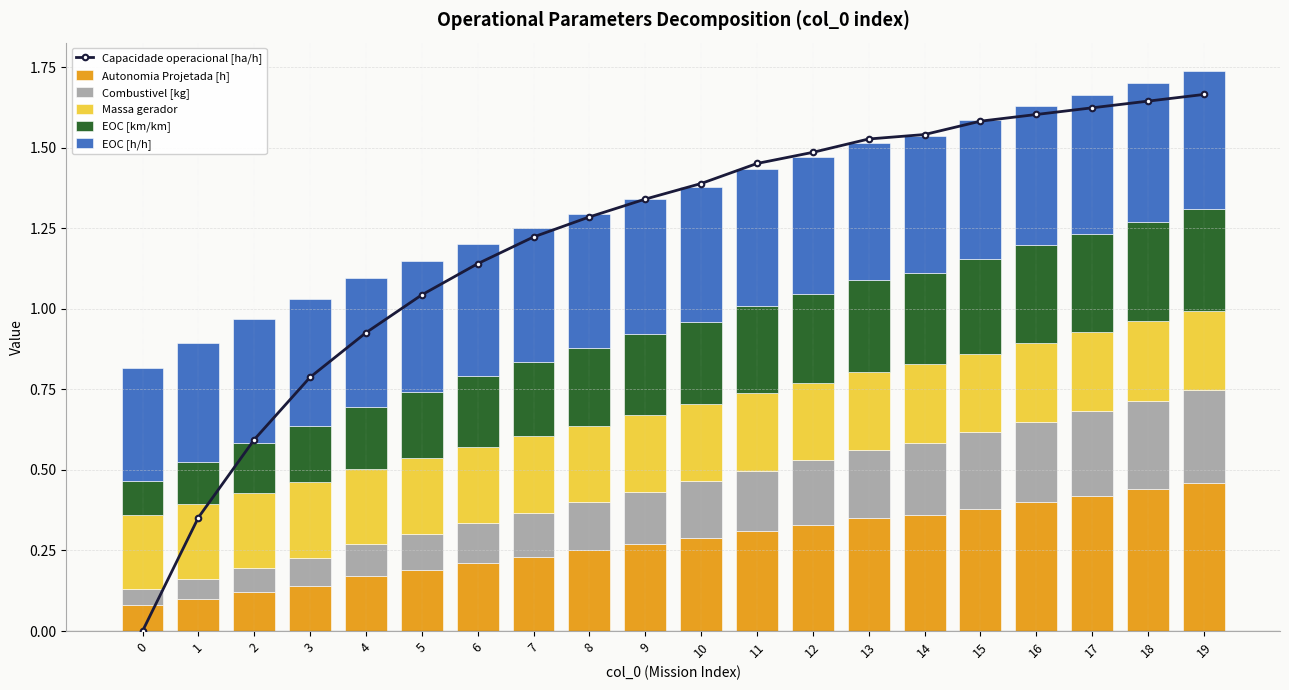

What is the value of the Massa gerador bar at the 10th from the left?

0.2